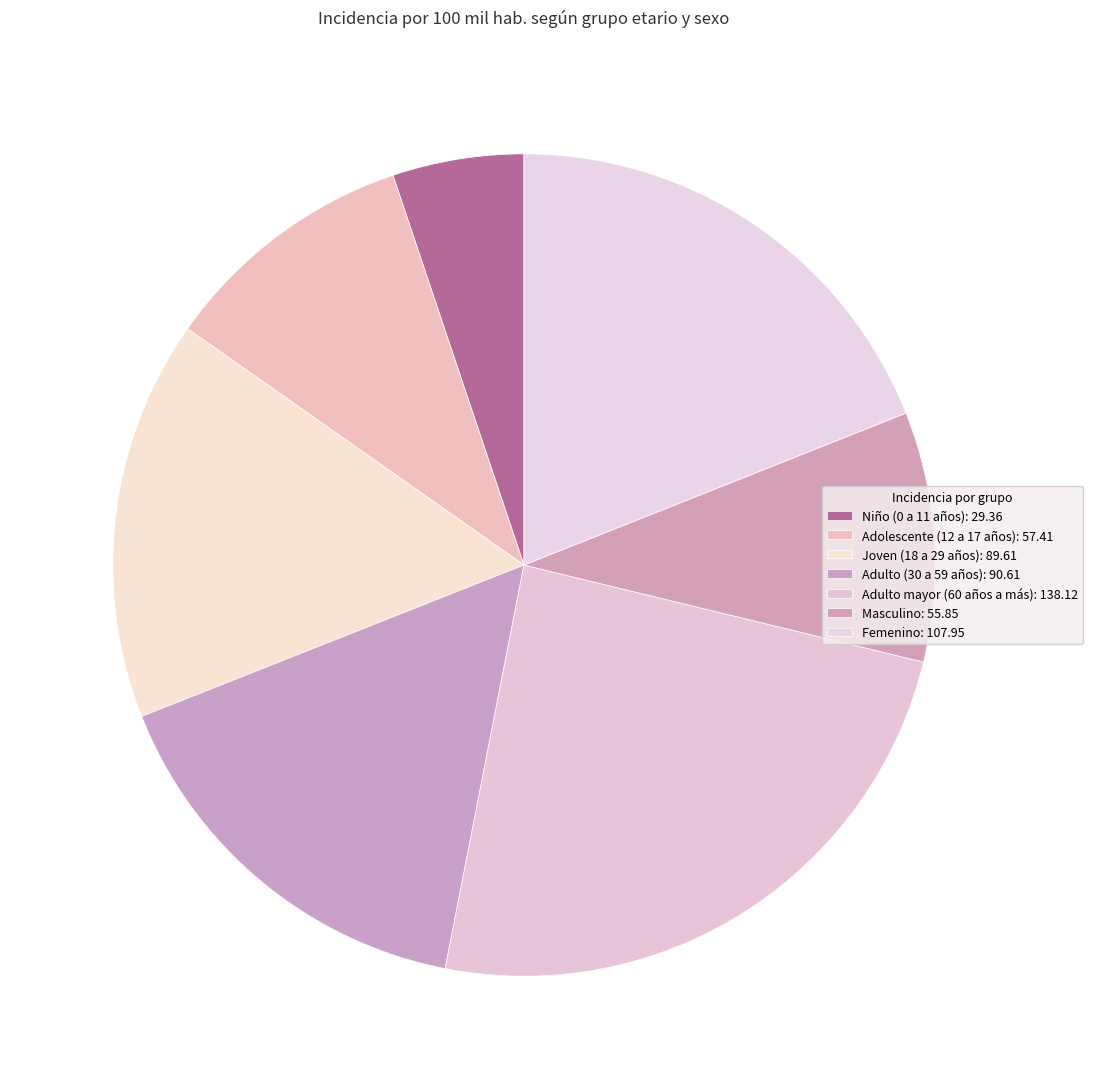

Count the number of slices in the pie.

7